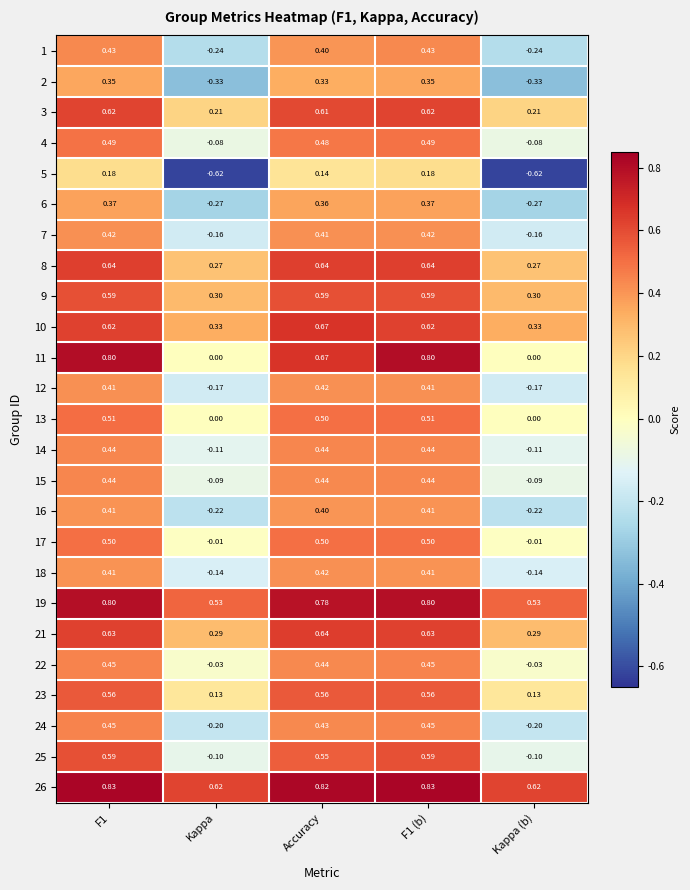

Is the value of 19 at Kappa greater than the value of 1 at F1?

Yes